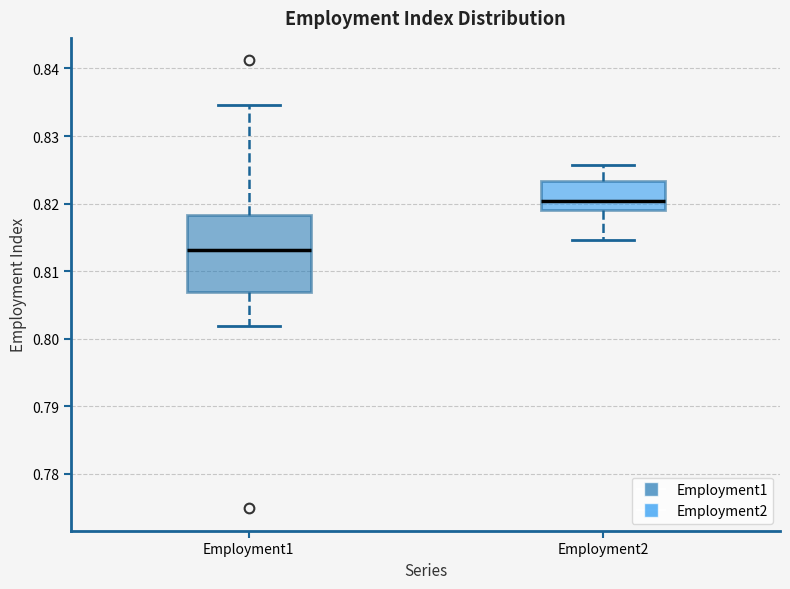

Reading left to right, transcribe this box plot: for each box, give where its median line is, the range the box spans, and where its two whiskers end, as read against the y-axis. The values are not printed on the chart, so give them approximately, as read against the axis.

Employment1: median 0.813, box 0.807 to 0.818, whiskers 0.802 to 0.835
Employment2: median 0.820, box 0.819 to 0.823, whiskers 0.815 to 0.826